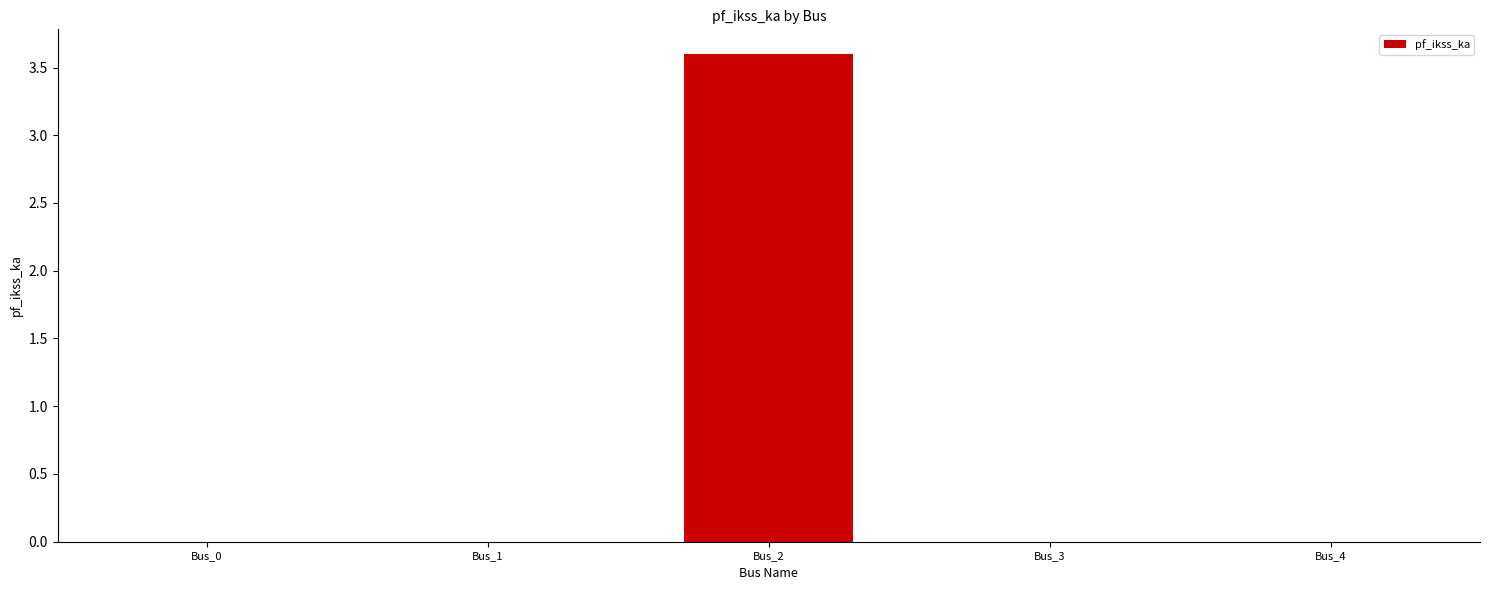

Reading left to right, transcribe all the data shown in this chart.

Bus_0=0.0	Bus_1=0.0	Bus_2=3.6	Bus_3=0.0	Bus_4=0.0